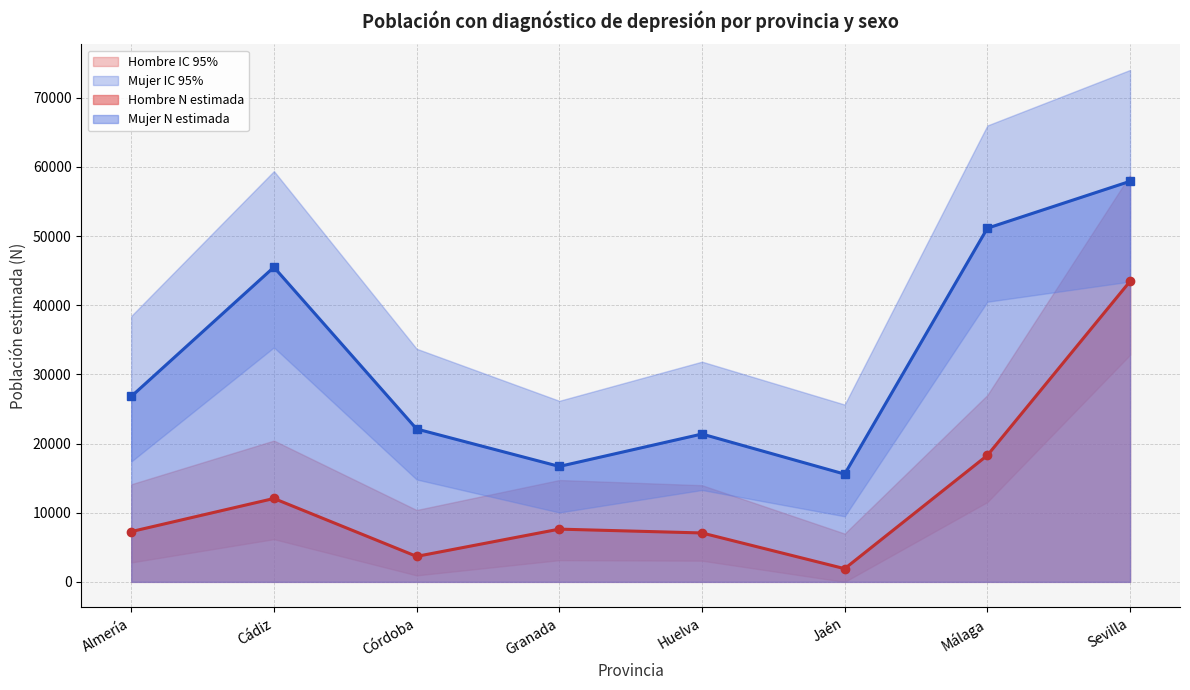

Where is the first local minimum for Mujer N lím inf IC (Sí)?

Granada